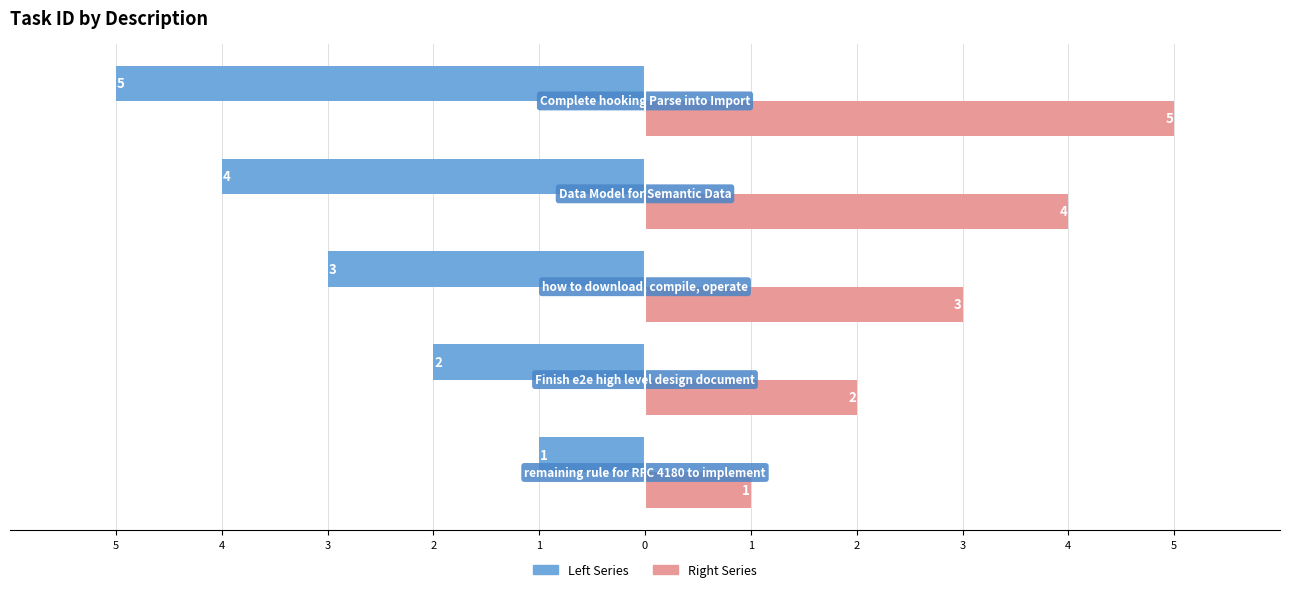

Reading right to left, transcribe all the data shown in this chart.

ID # (Left): 1=-5	2=-4	3=-3	4=-2	5=-1
ID # (Right): 1=5	2=4	3=3	4=2	5=1